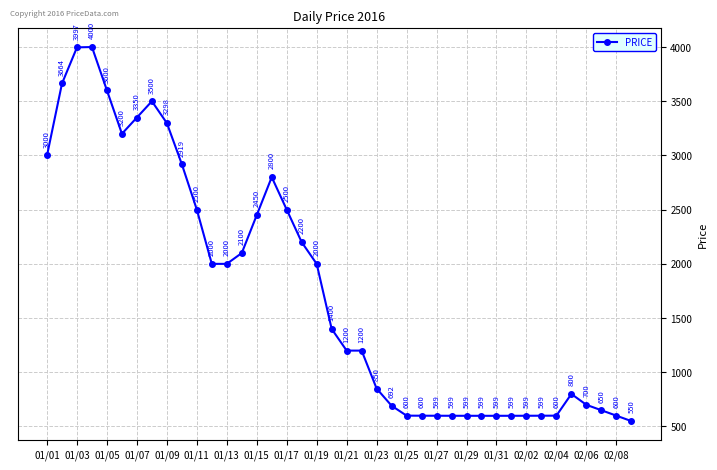

How many values are below 1400?

20